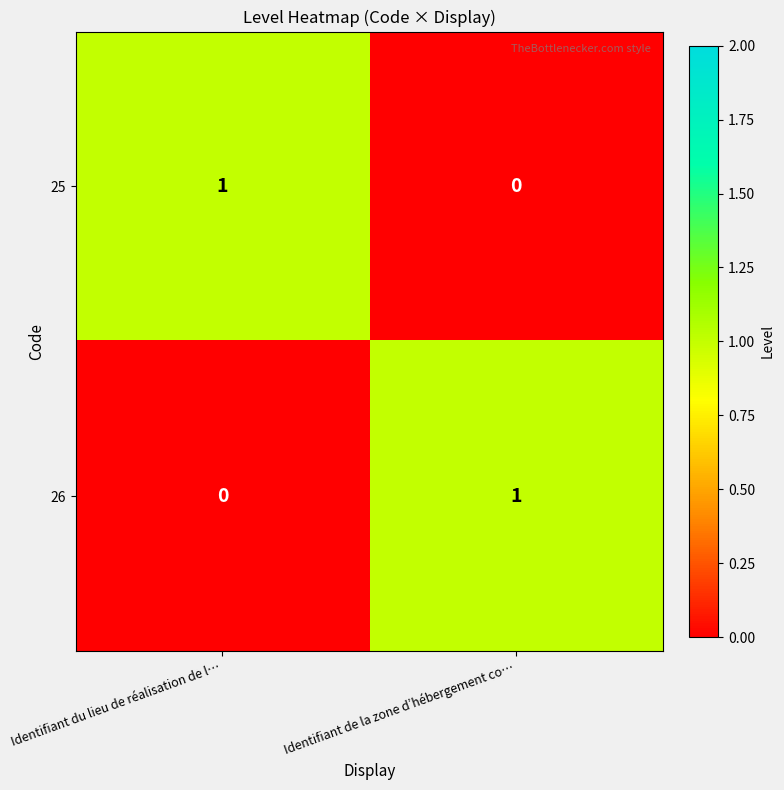

Where is 26 nearest to the value 0?

Identifiant du lieu de réalisation de l…